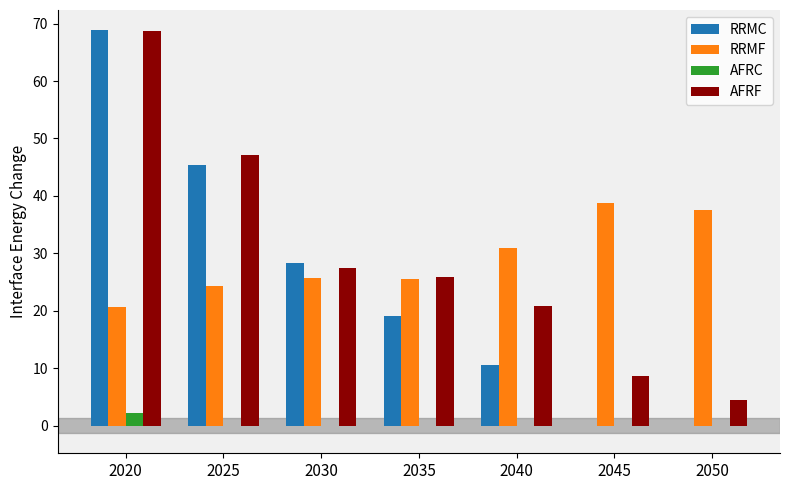

At which category is the sum across all series the highest?

2020